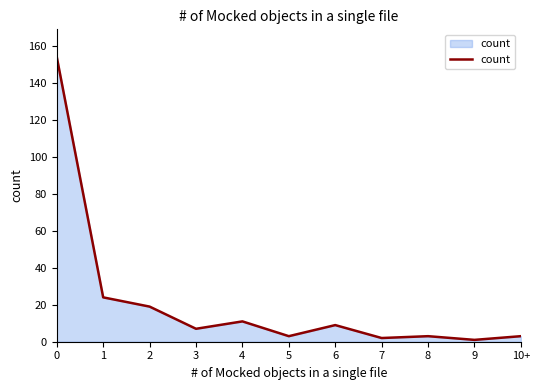

Which has a higher value, 1 or 2?

1